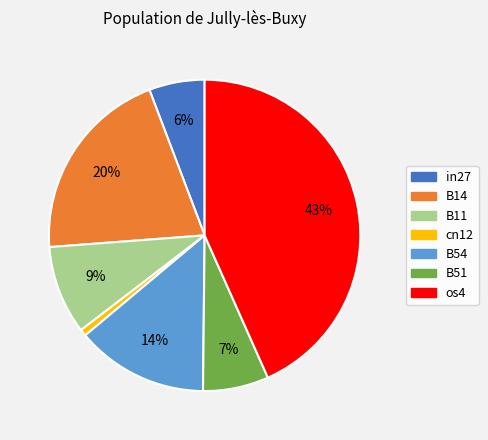

Is there any slice that represents more than half of the pie?

No